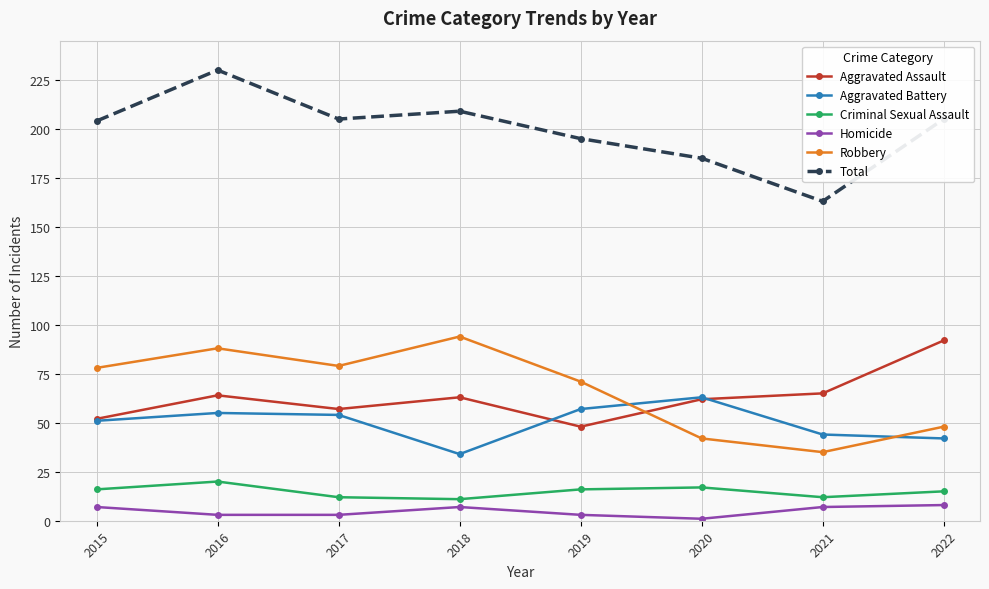

Does the chart have visible grid lines?

Yes